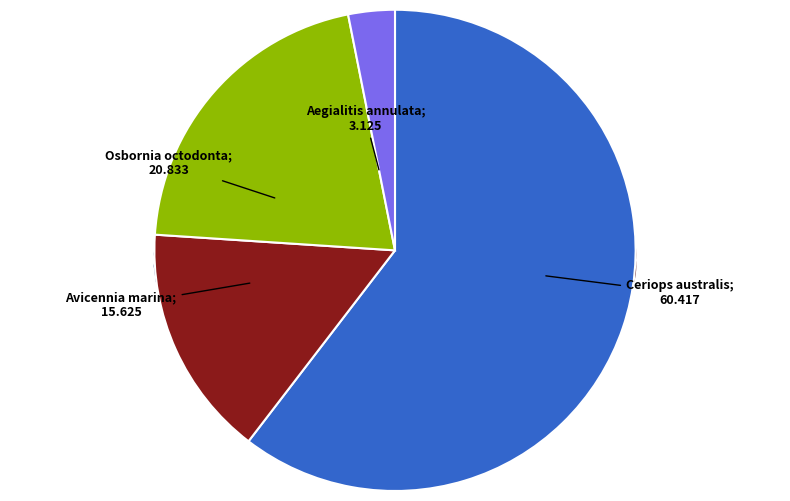

What portion of the pie excludes Ceriops australis?

39.6%